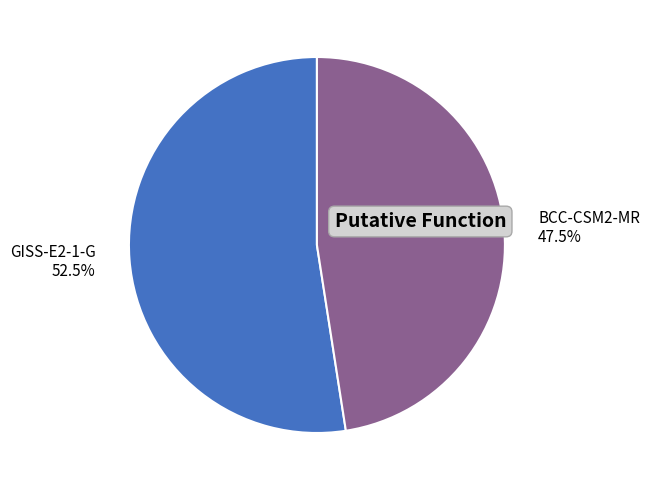

What is the largest slice in the pie chart?

GISS-E2-1-G